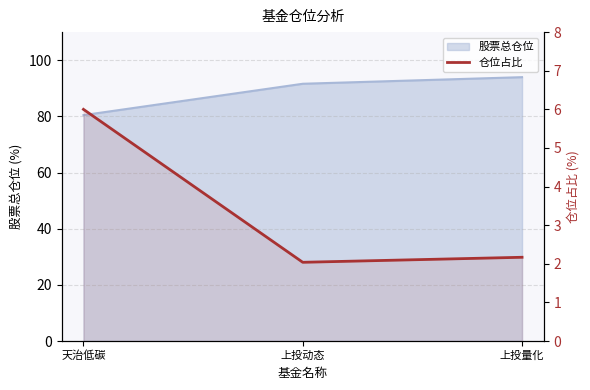

At which category does the chart reach its minimum across all series?

上投动态